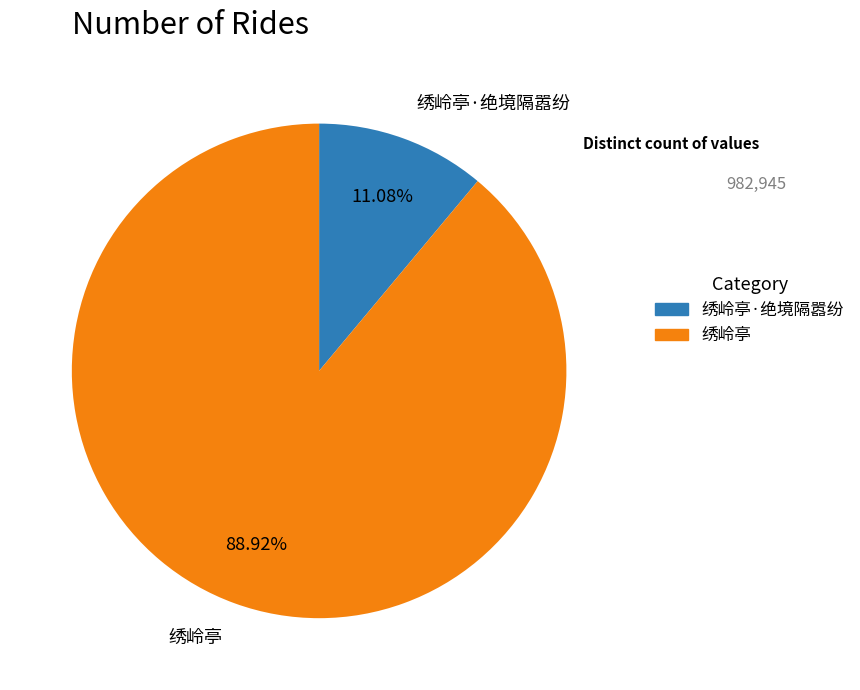

How many slices are in this pie chart?

2